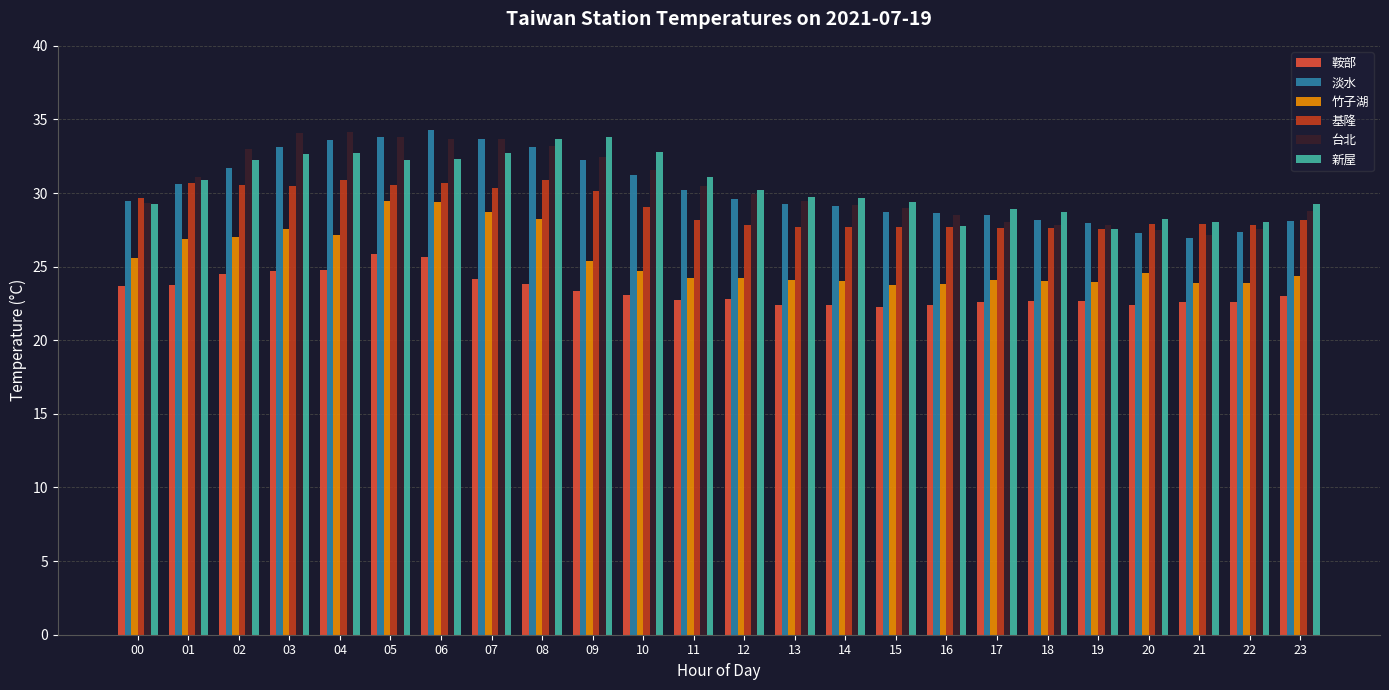

Count the number of data series in this chart.

6